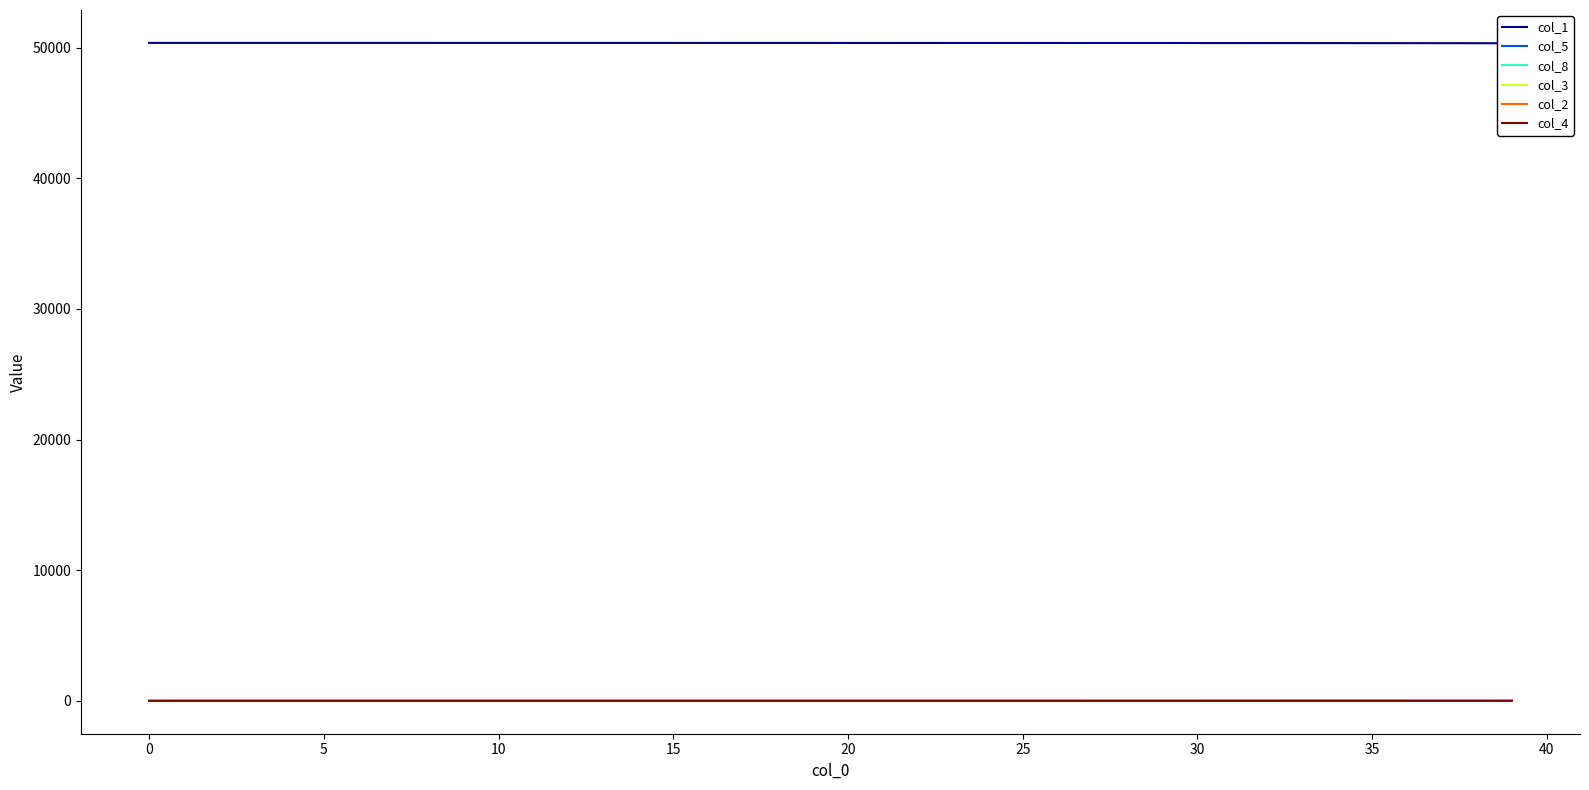

Reading left to right, extract all data points from this chart.

col_1: 50367.0	50366.8	50366.7	50366.6	50366.6	50366.5	50366.4	50366.3	50366.3	50366.2	50366.0	50365.9	50365.8	50365.6	50365.4	50365.2	50365.0	50364.7	50364.4	50364.1	50363.8	50363.4	50362.9	50362.4	50361.9	50361.3	50360.6	50359.8	50359.0	50358.0	50357.0	50355.8	50354.5	50353.0	50351.4	50349.5	50347.5	50345.2	50342.7	50339.8
col_5: 0.0	0.0	0.0	0.1	0.1	0.1	0.1	0.1	0.2	0.2	0.2	0.2	0.2	0.3	0.3	0.3	0.4	0.4	0.5	0.5	0.6	0.7	0.7	0.8	0.9	1.0	1.1	1.3	1.4	1.6	1.8	2.0	2.2	2.4	2.7	3.0	3.4	3.8	4.2	4.7
col_8: 0.0	0.0	0.0	0.0	0.0	0.1	0.1	0.1	0.2	0.2	0.3	0.3	0.4	0.4	0.5	0.6	0.7	0.8	0.9	1.0	1.2	1.3	1.5	1.7	1.9	2.1	2.4	2.7	3.0	3.4	3.8	4.3	4.8	5.4	6.0	6.7	7.5	8.4	9.4	10.5
col_3: 0.0	0.2	0.2	0.2	0.2	0.2	0.2	0.3	0.3	0.3	0.4	0.4	0.4	0.5	0.6	0.6	0.7	0.8	0.8	0.9	1.1	1.2	1.3	1.5	1.6	1.8	2.0	2.3	2.5	2.8	3.1	3.5	3.9	4.4	4.9	5.4	6.0	6.8	7.5	8.4
col_2: 0.0	0.0	0.1	0.1	0.1	0.1	0.1	0.1	0.1	0.1	0.1	0.1	0.1	0.1	0.1	0.1	0.1	0.2	0.2	0.2	0.2	0.3	0.3	0.3	0.4	0.4	0.5	0.5	0.6	0.6	0.7	0.8	0.9	1.0	1.1	1.2	1.3	1.5	1.7	1.9
col_4: 0.0	0.0	0.0	0.0	0.0	0.0	0.0	0.0	0.0	0.0	0.0	0.0	0.0	0.0	0.1	0.1	0.1	0.1	0.1	0.1	0.1	0.1	0.1	0.1	0.1	0.2	0.2	0.2	0.2	0.2	0.3	0.3	0.3	0.4	0.4	0.5	0.5	0.6	0.7	0.8